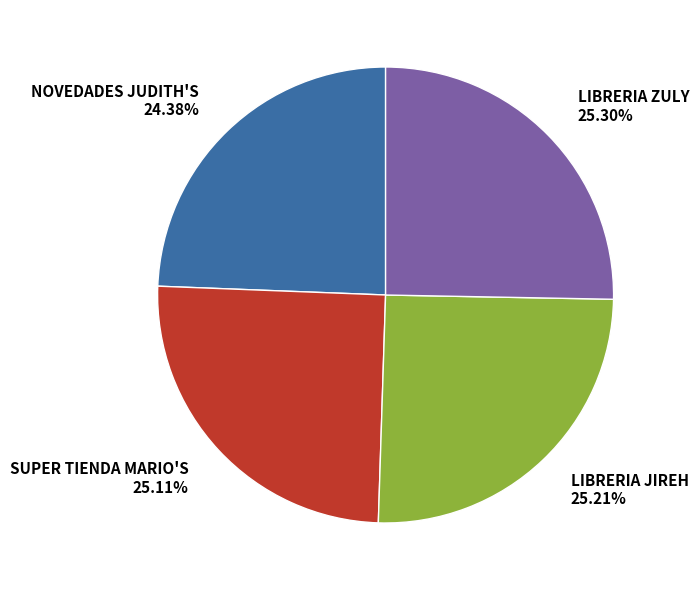

What percentage do LIBRERIA JIREH and LIBRERIA ZULY together represent?

50.5%